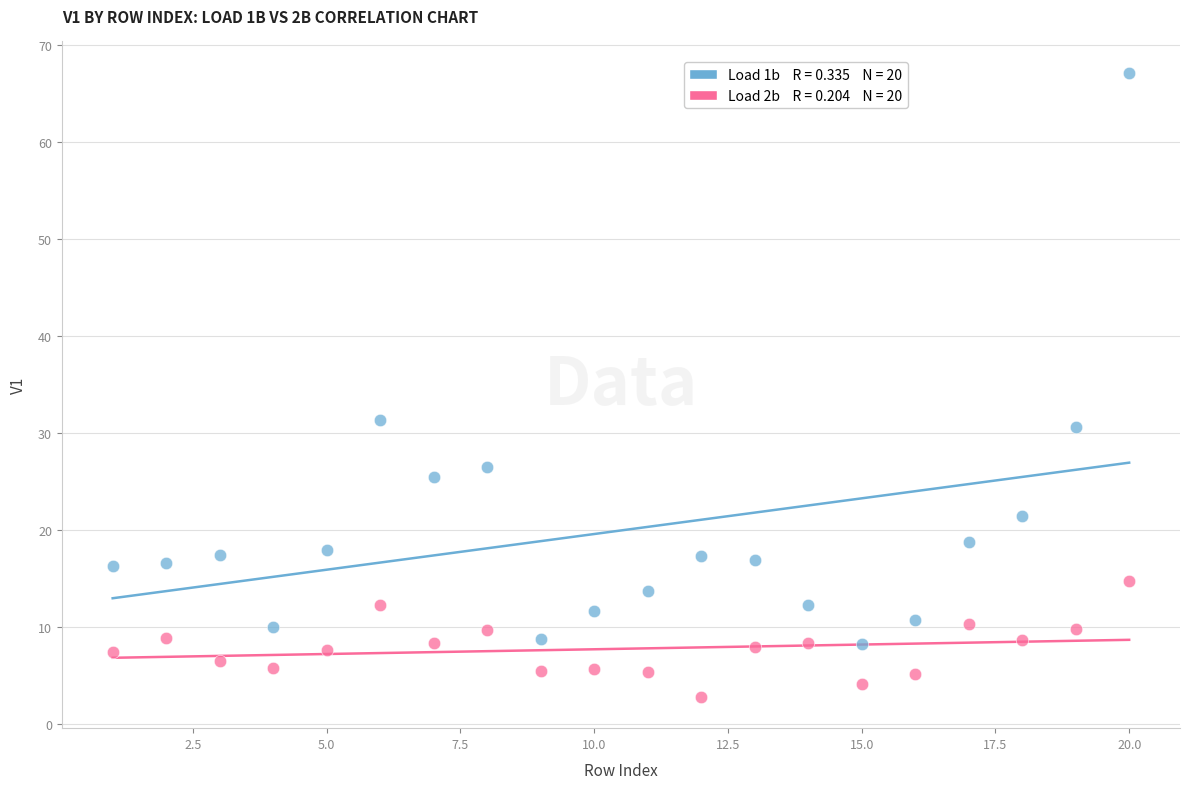

Across all data points, what is the range of X values (max minus min)?

19.0